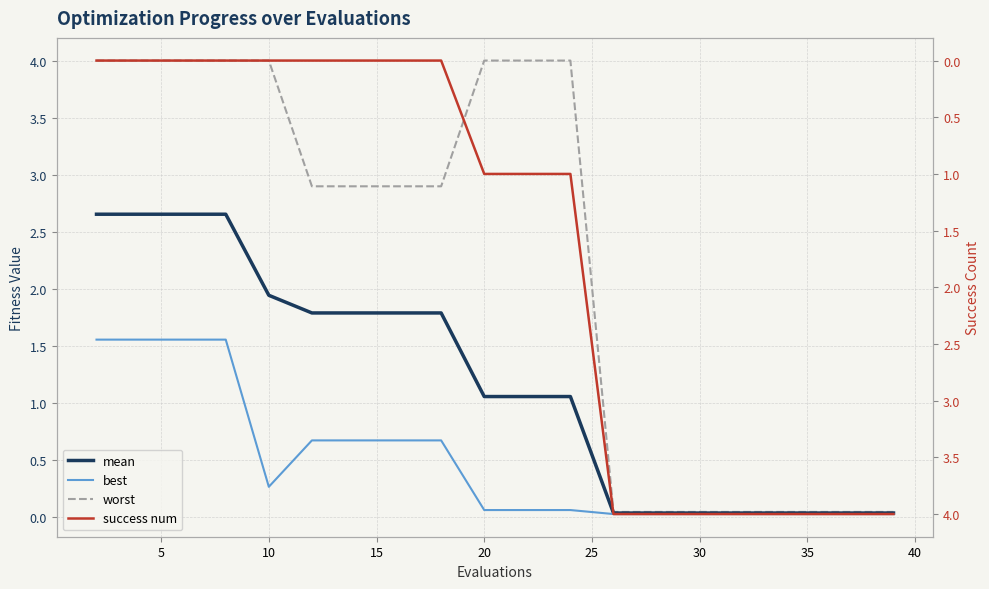

Is this an area chart (filled region under the line)?

No